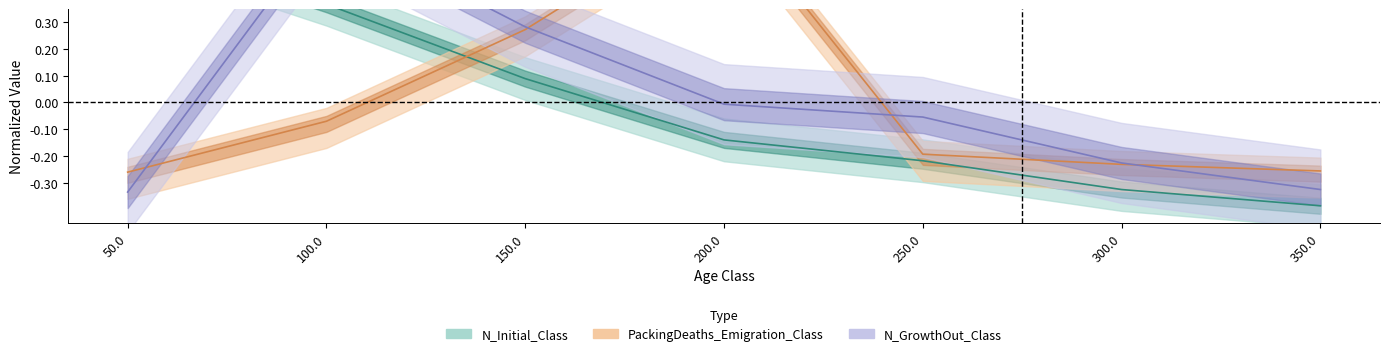

True or false: PackingDeaths_Emigration_Class and N_Initial_Class intersect in this chart.

True